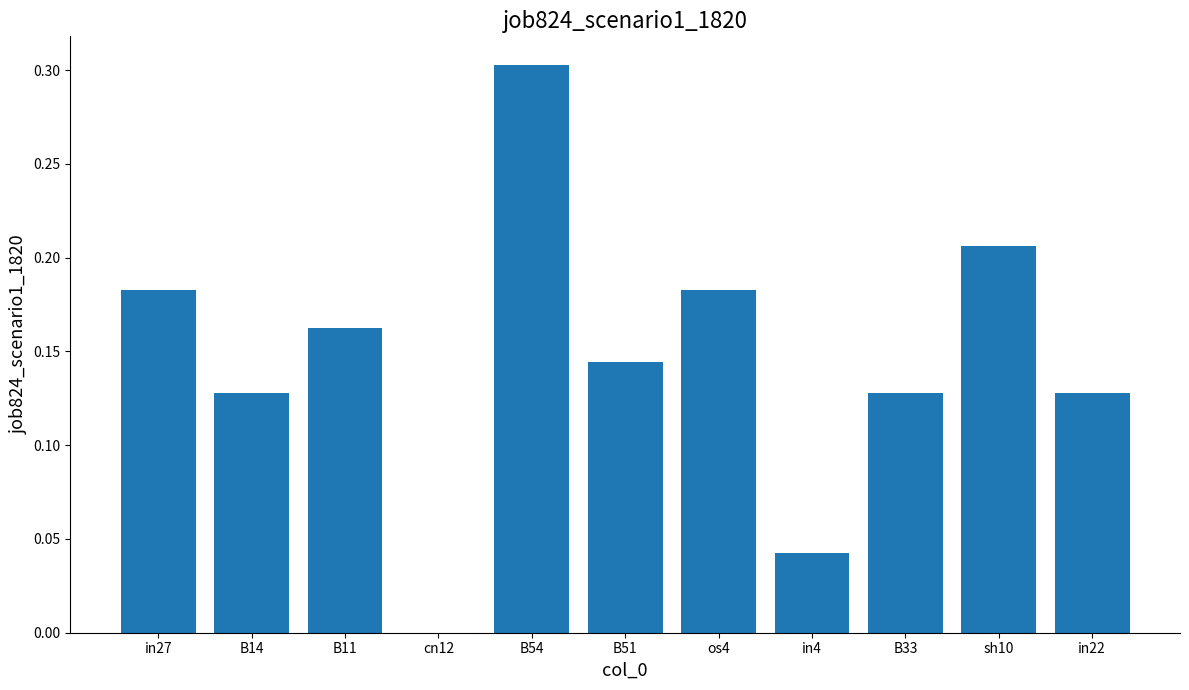

Which label corresponds to the largest value in the chart?

B54